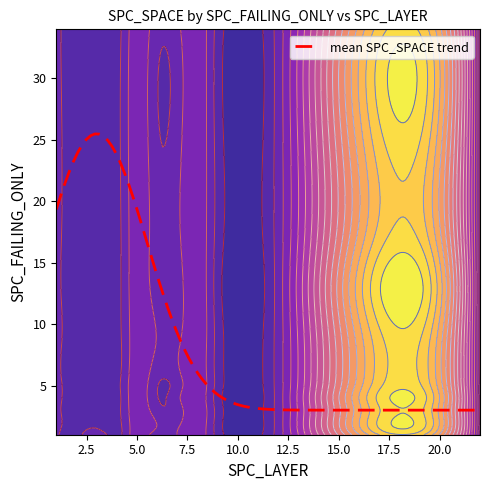

What is the minimum value for mean SPC_SPACE trend?

3.0